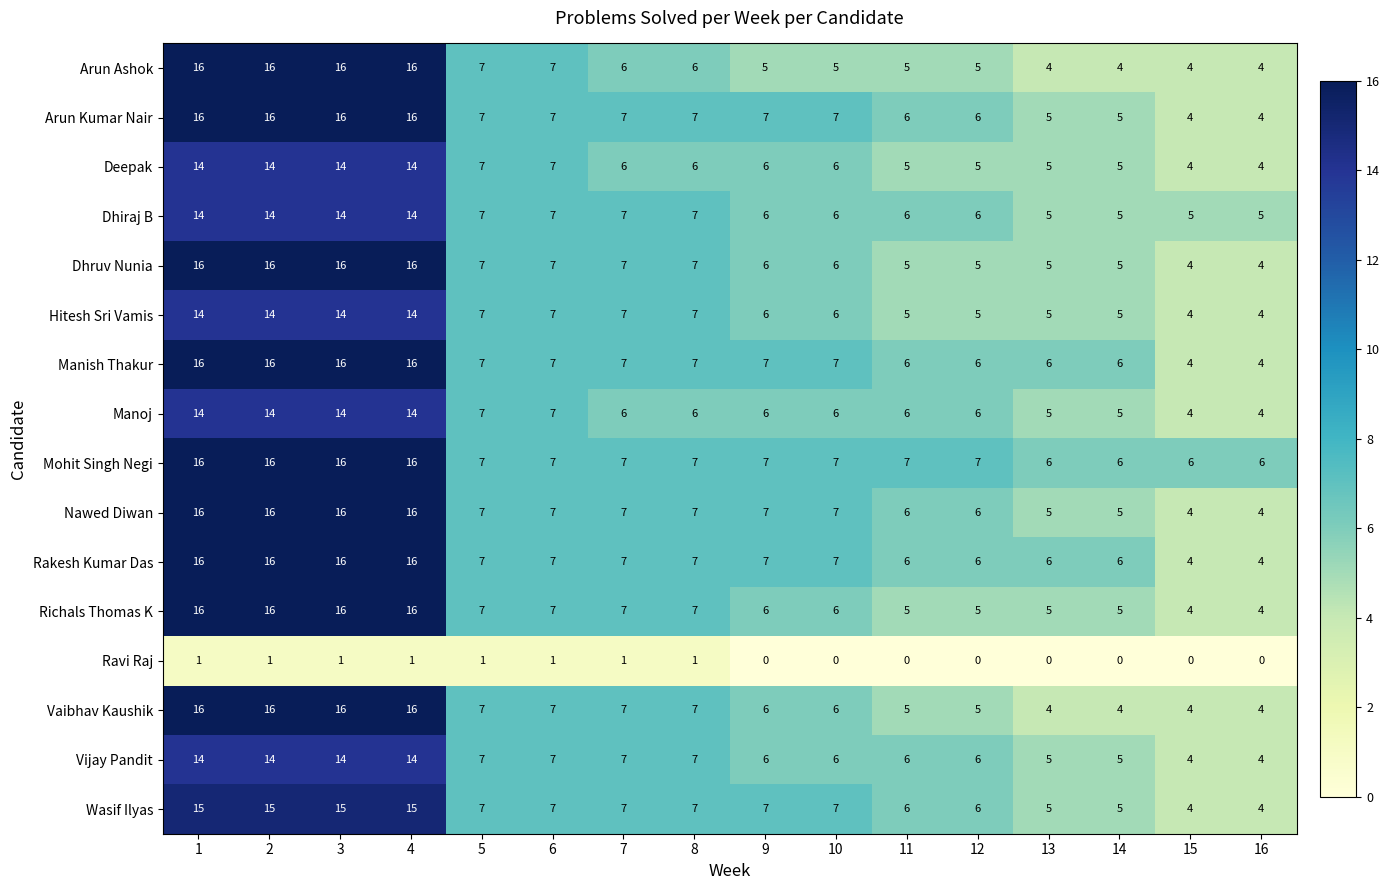

What is the maximum value shown in the chart?

16